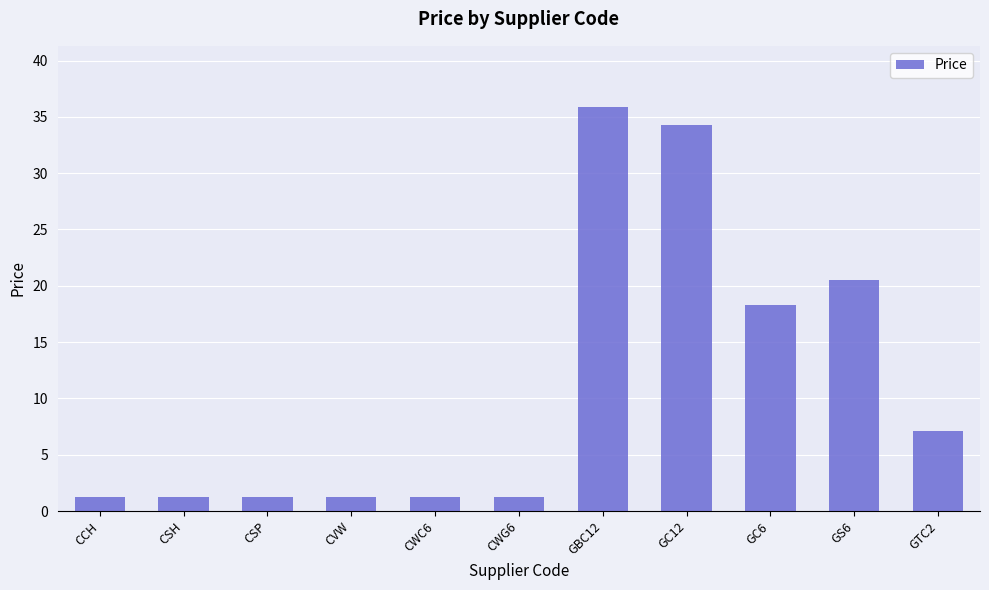

The value at GBC12 is 54.8. True or false?

False